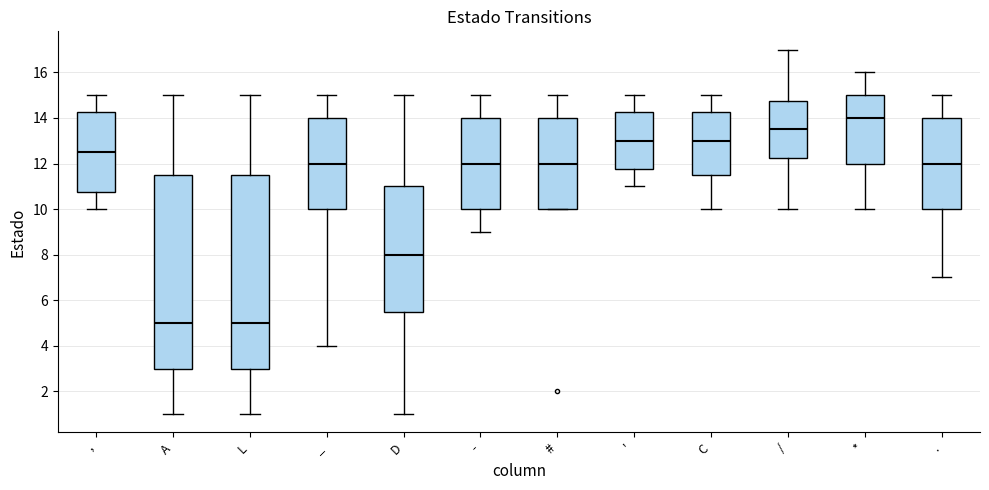

Where is the lower edge of the box for - on the y-axis? The values are not printed on the chart, so give them approximately, as read against the axis.

10.0